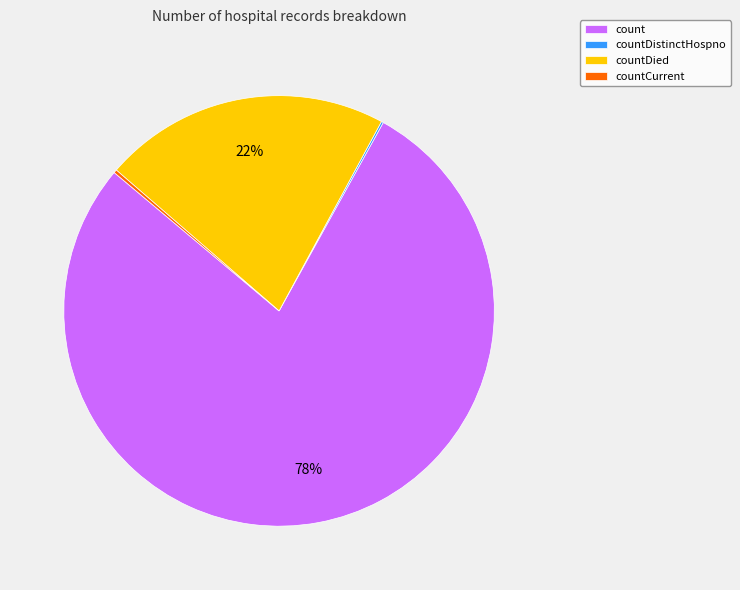

Which slice represents more than half of the pie?

count